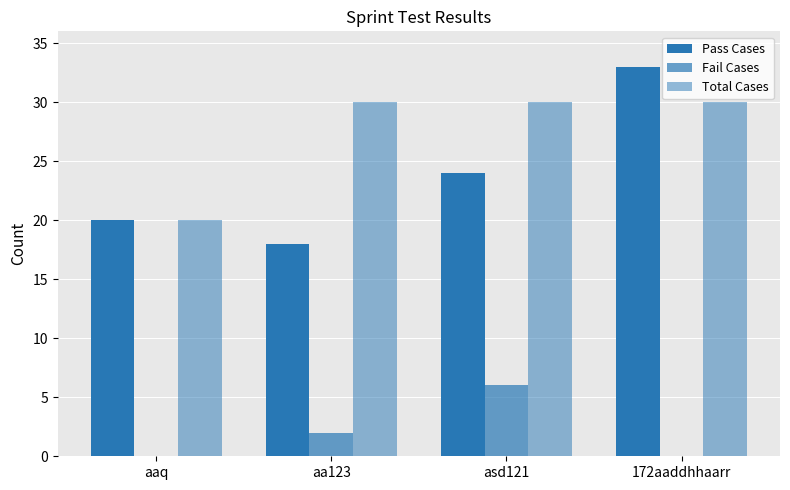

Count the number of data series in this chart.

3